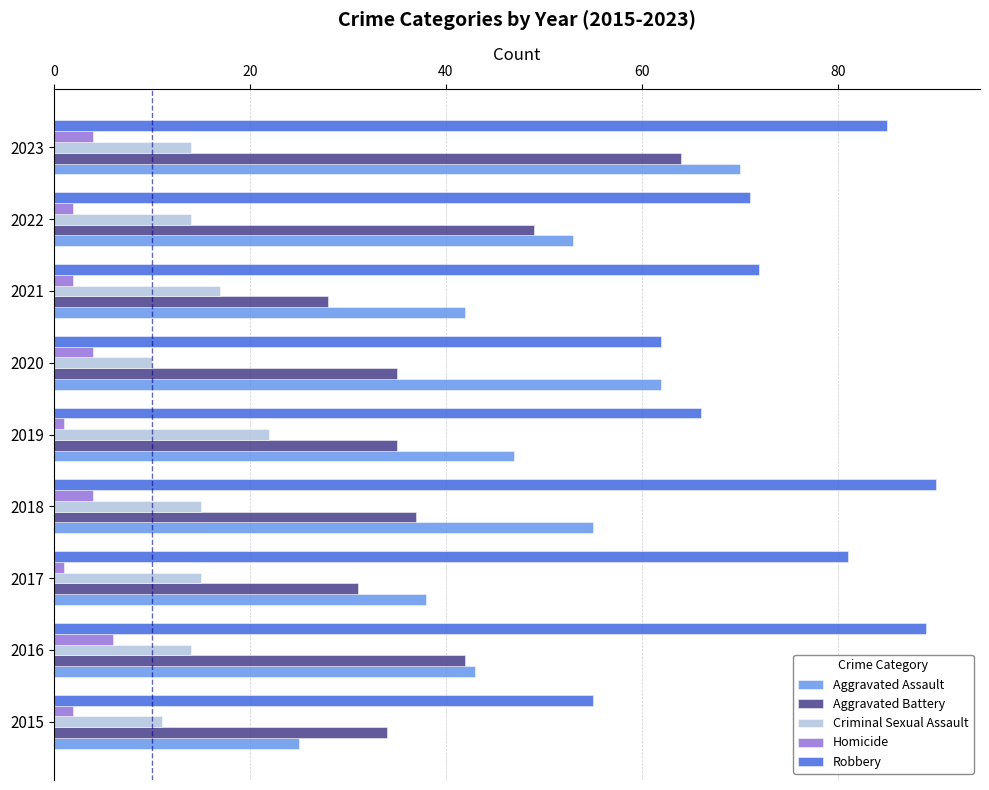

What is the spread (max minus min) of values at 2023?

81